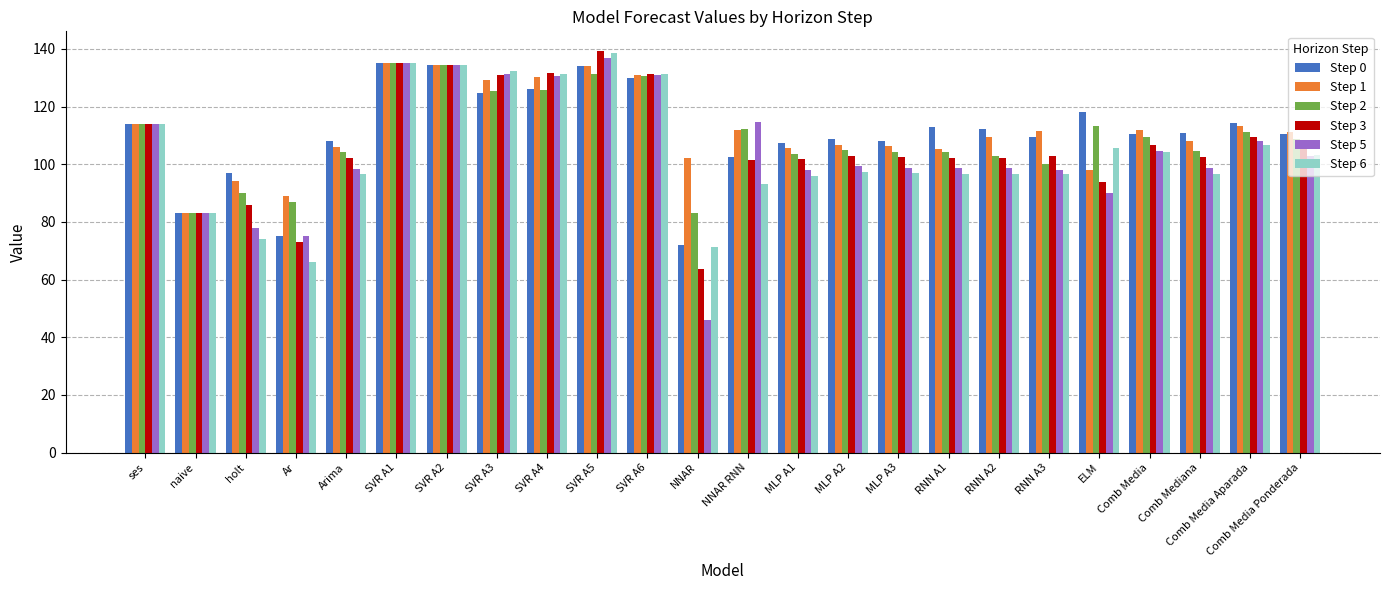

What is the value of the Step 0 bar at the 22nd from the left?

110.7